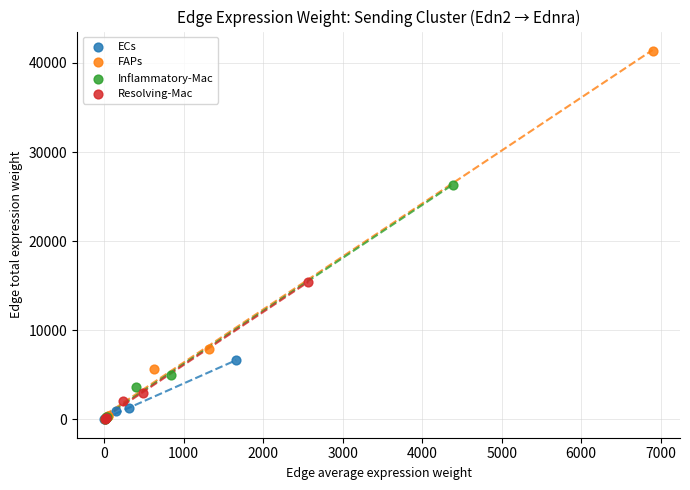

What are all the series names shown in the legend?

ECs, FAPs, Inflammatory-Mac, Resolving-Mac